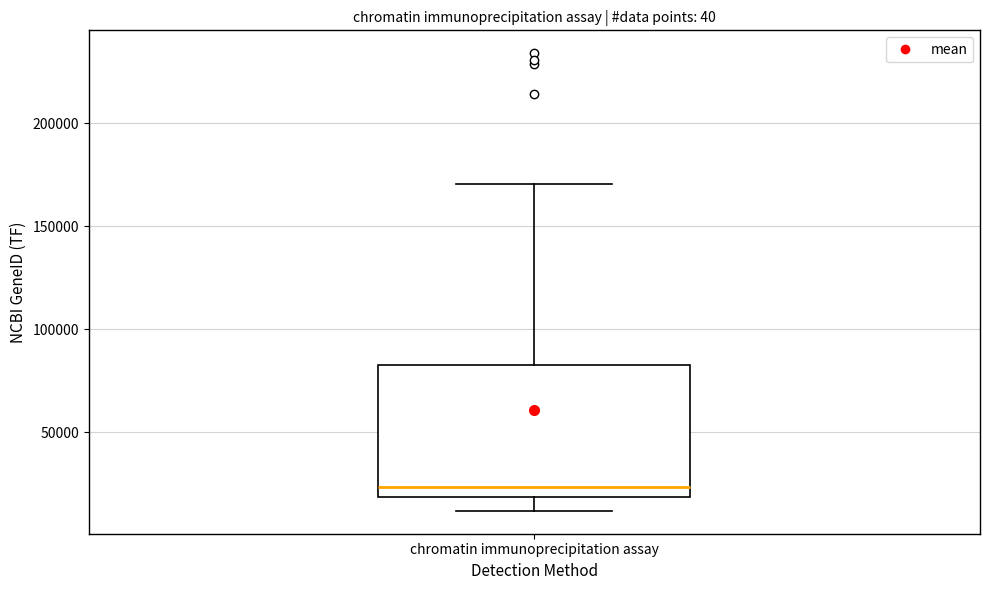

Read this box plot against the y-axis: the position of the median line, the range covered by the box, and the ends of both whiskers. The values are not printed on the chart, so give them approximately, as read against the axis.

median 25000, box 20000 to 85000, whiskers 10000 to 170000